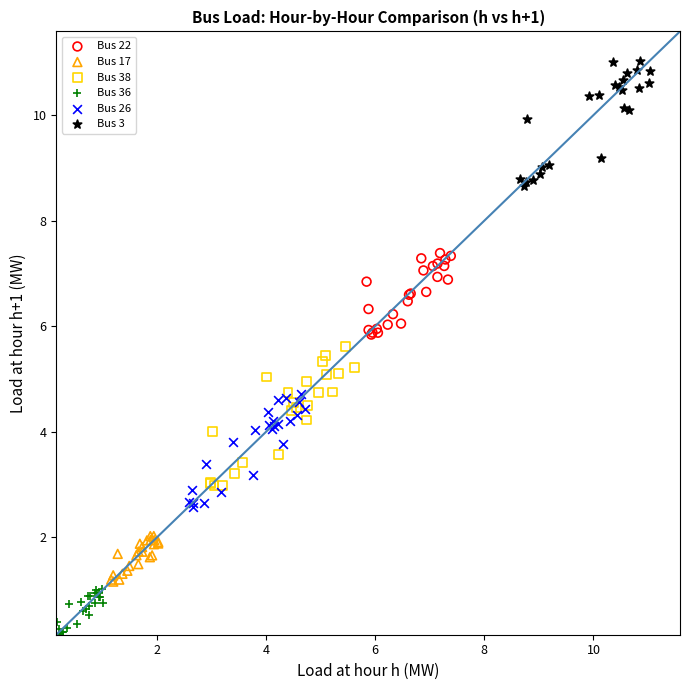

Which series contains the lowest Y value?

Bus 36